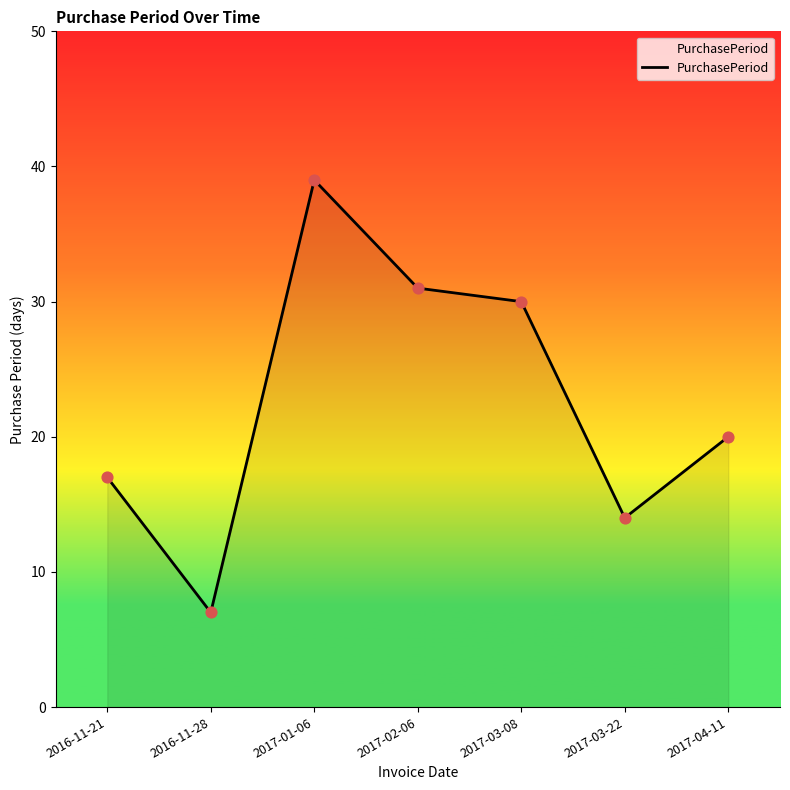

What is the ratio of the value at 2016-11-21 to the value at 2017-03-08?

0.6